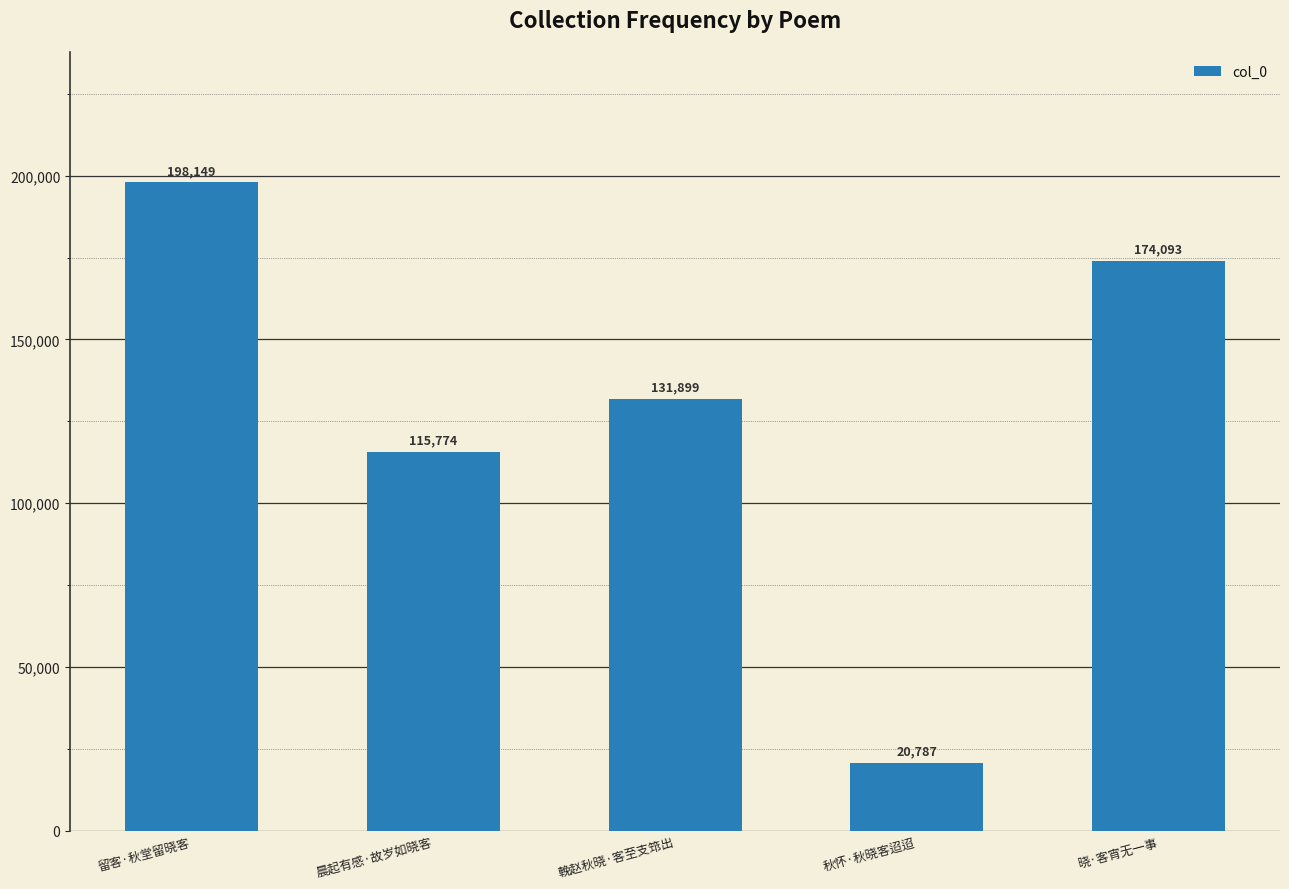

Is it true that the value at 晓·客宵无一事 is 174093?

True